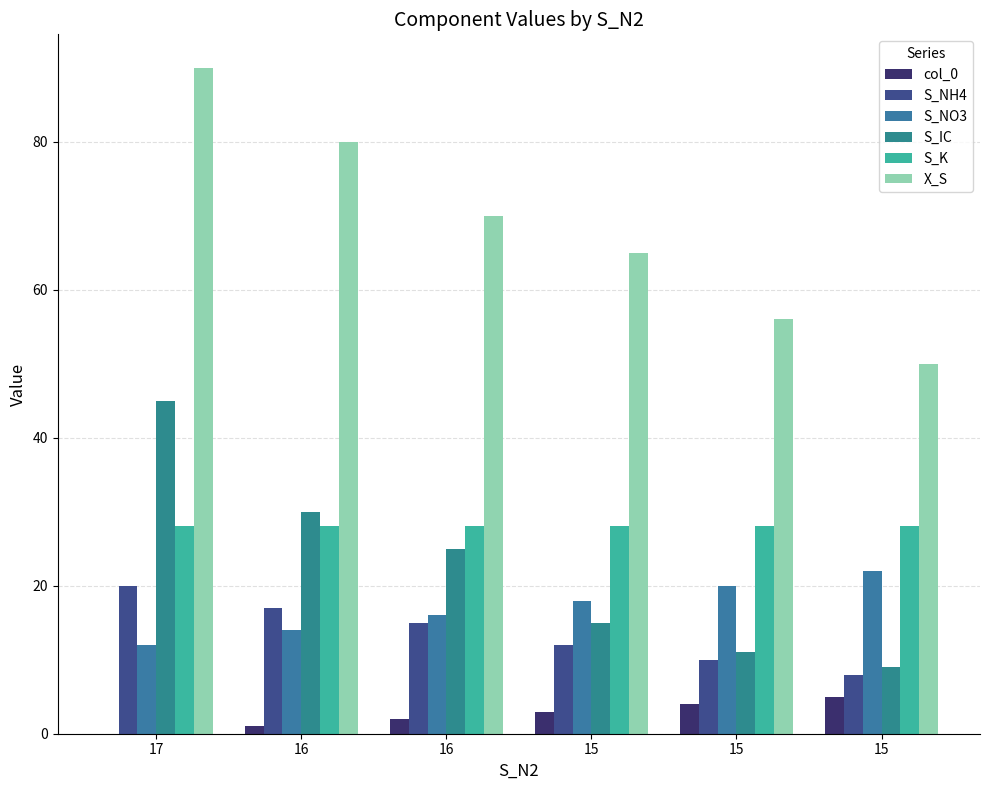

How many distinct data groups are displayed?

6